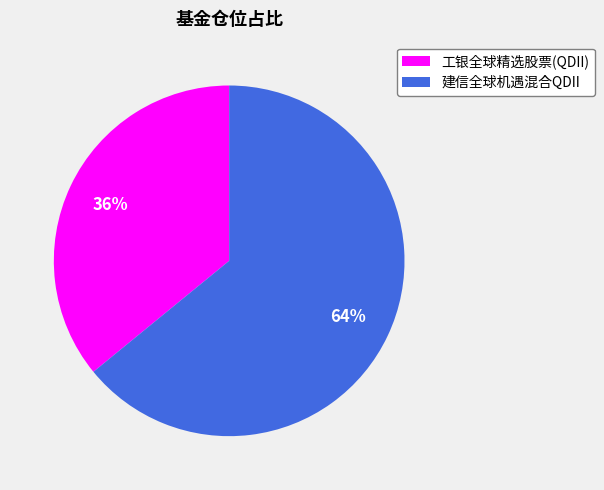

Is it true that 工银全球精选股票(QDII) is 36% of the pie?

True